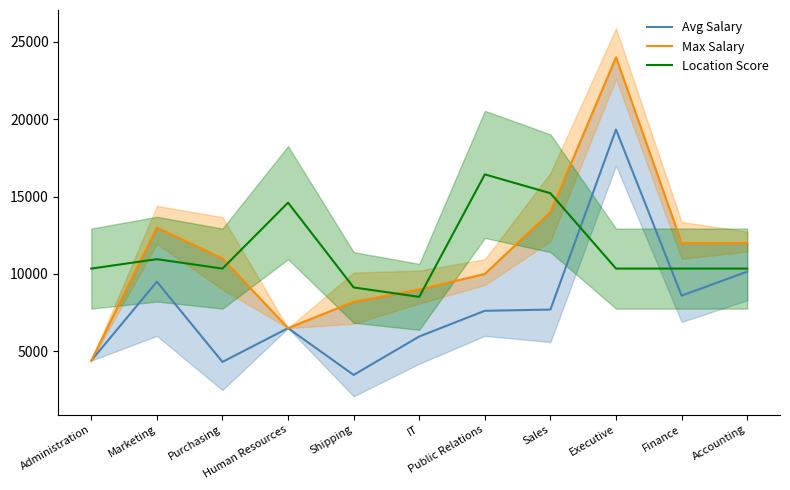

Which category has the highest value in the Avg Salary series?

Executive